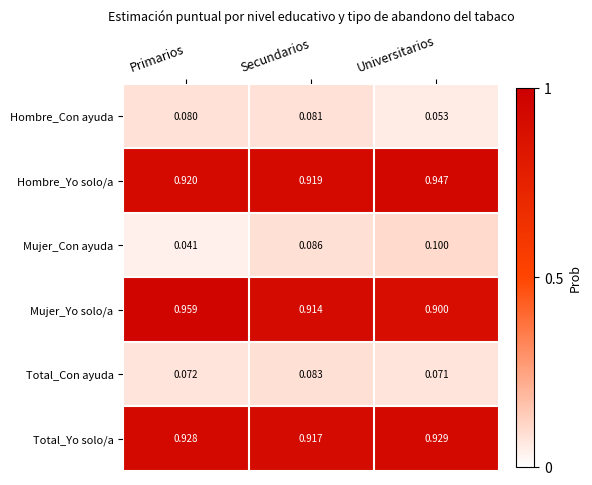

At which label is Mujer_Yo solo/a closest to 0?

Universitarios